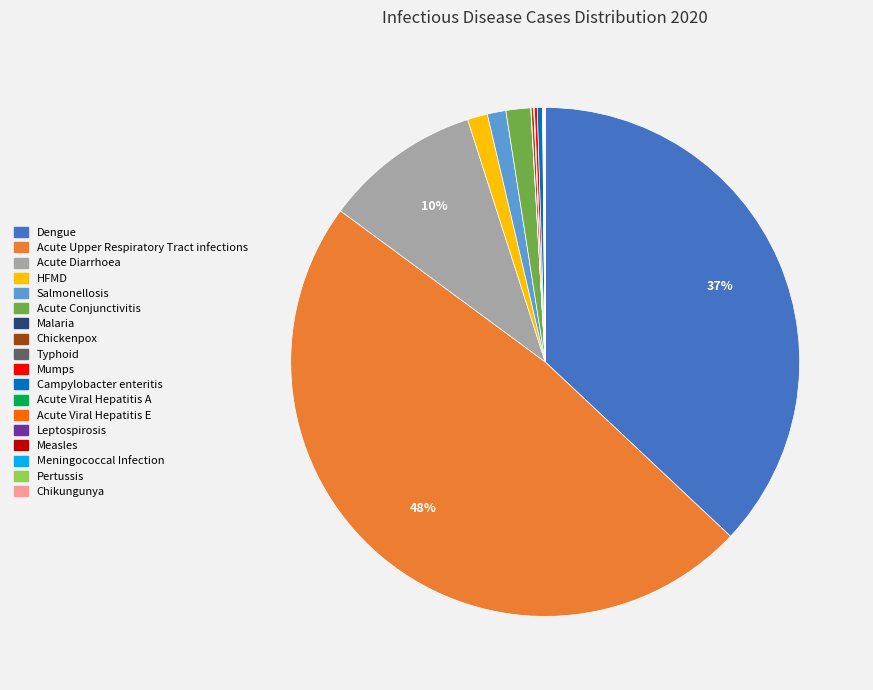

What is the largest slice in the pie chart?

Acute Upper Respiratory Tract infections